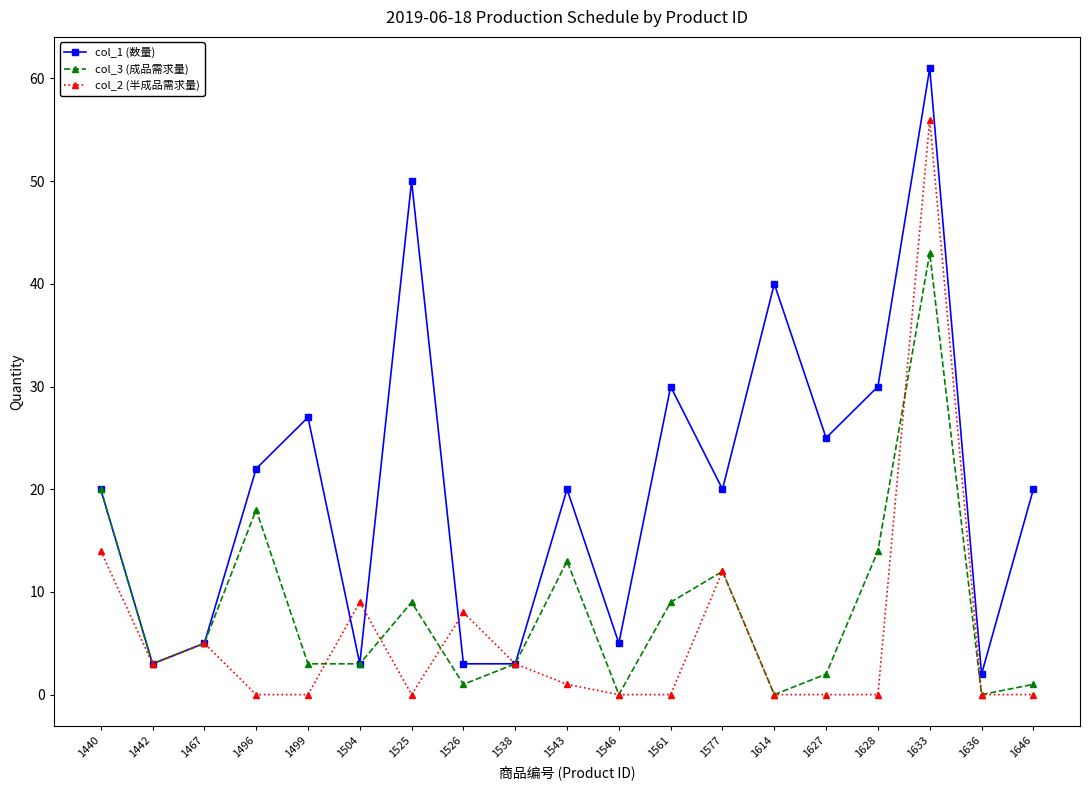

The col_2 (半成品需求量) series shows 0 at 1499. True or false?

True